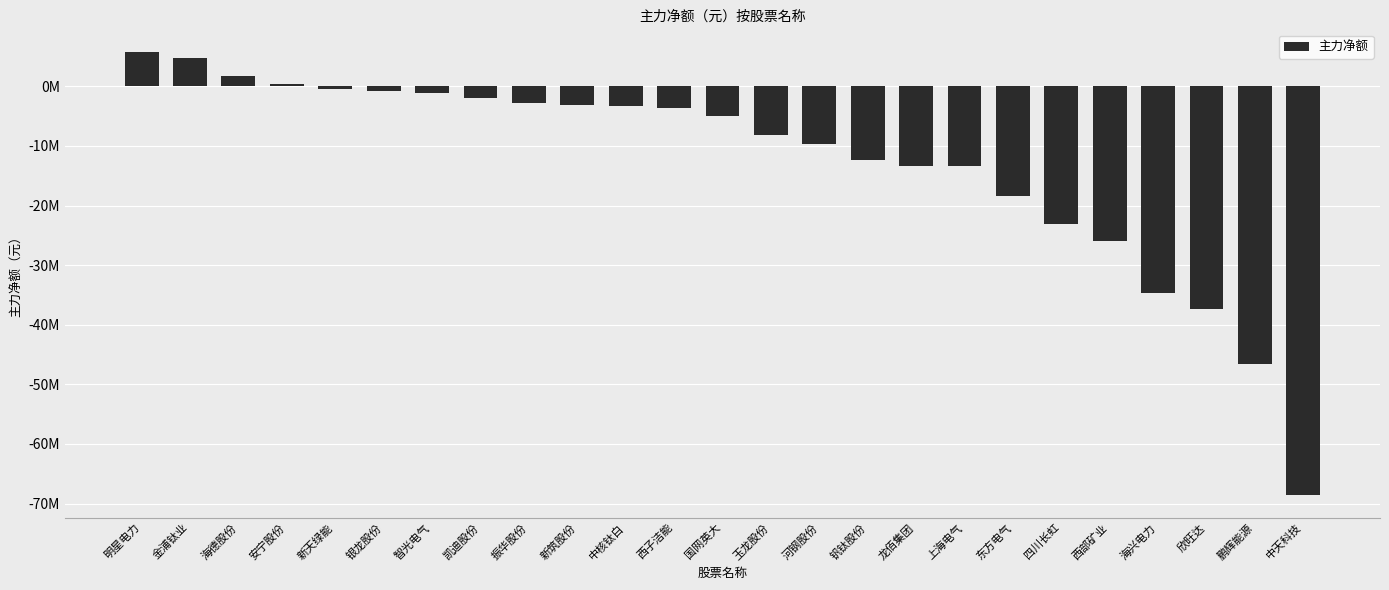

Does the chart contain any negative values?

Yes